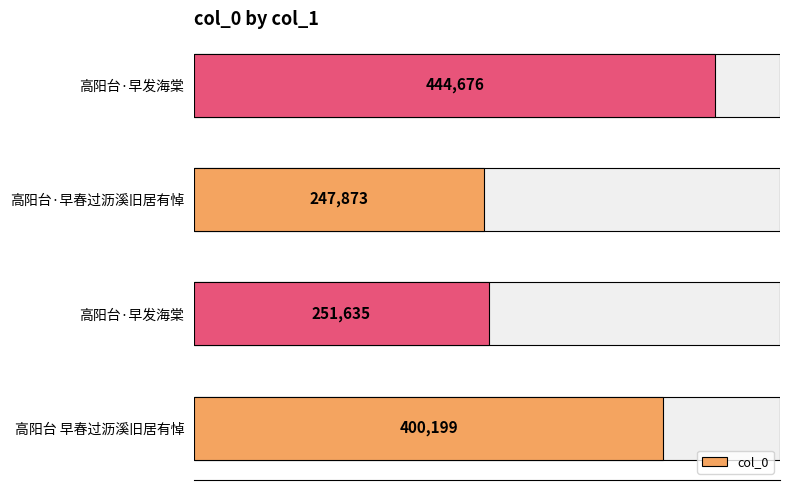

What is the difference between the maximum and minimum values?

196803